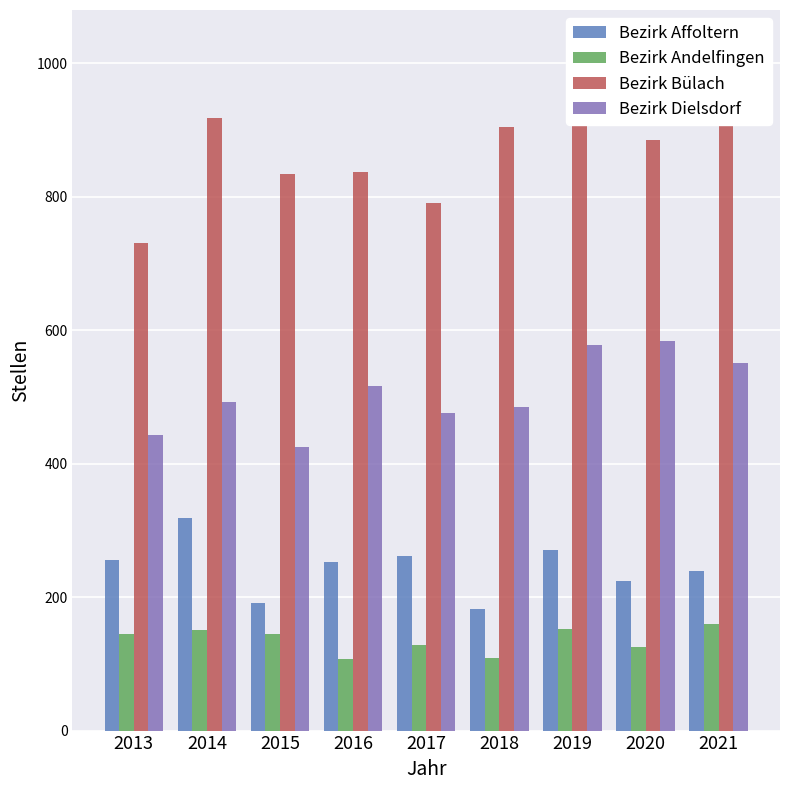

Which has a higher value, 2015 or 2018?

2015